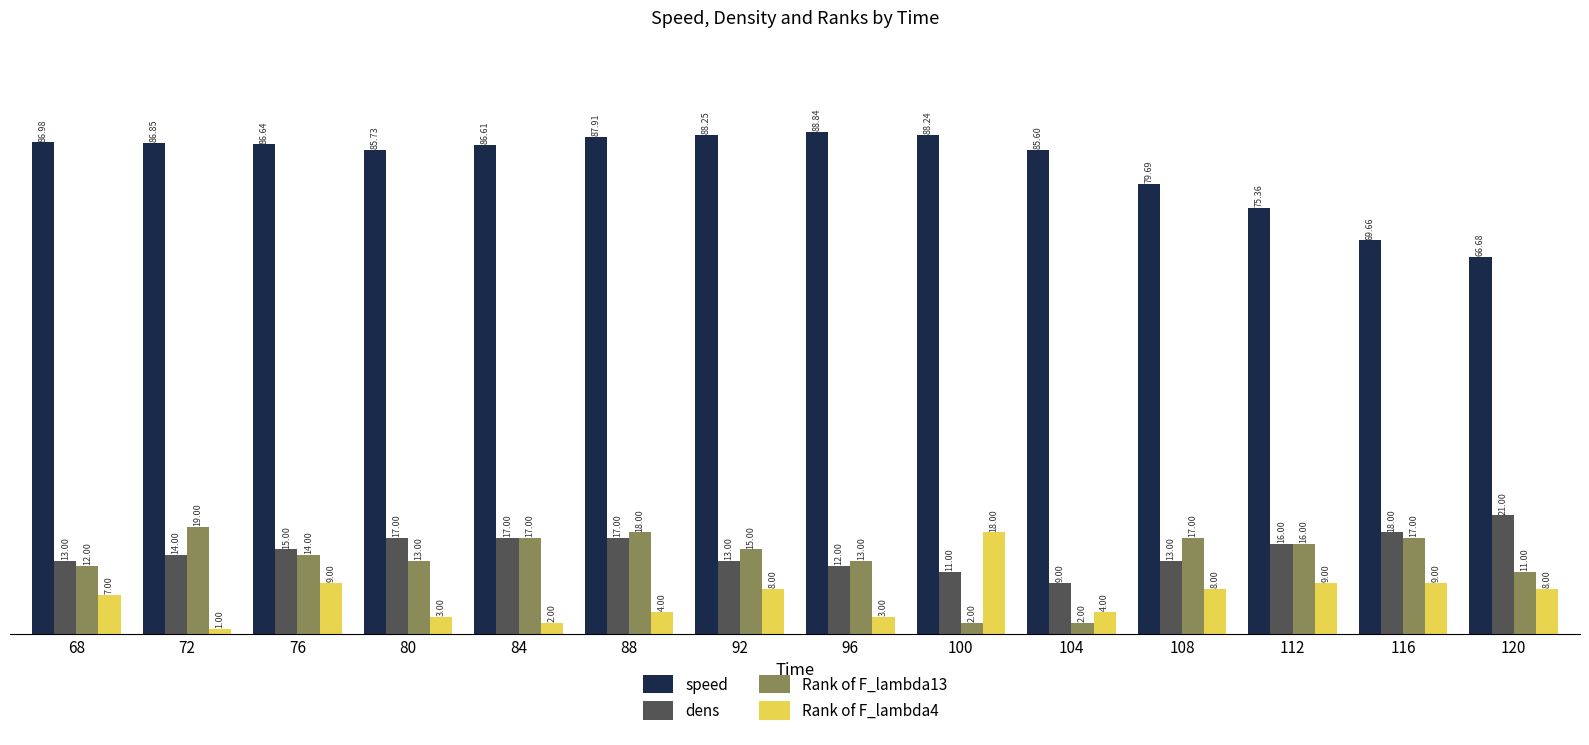

Which series has the widest spread of values?

speed